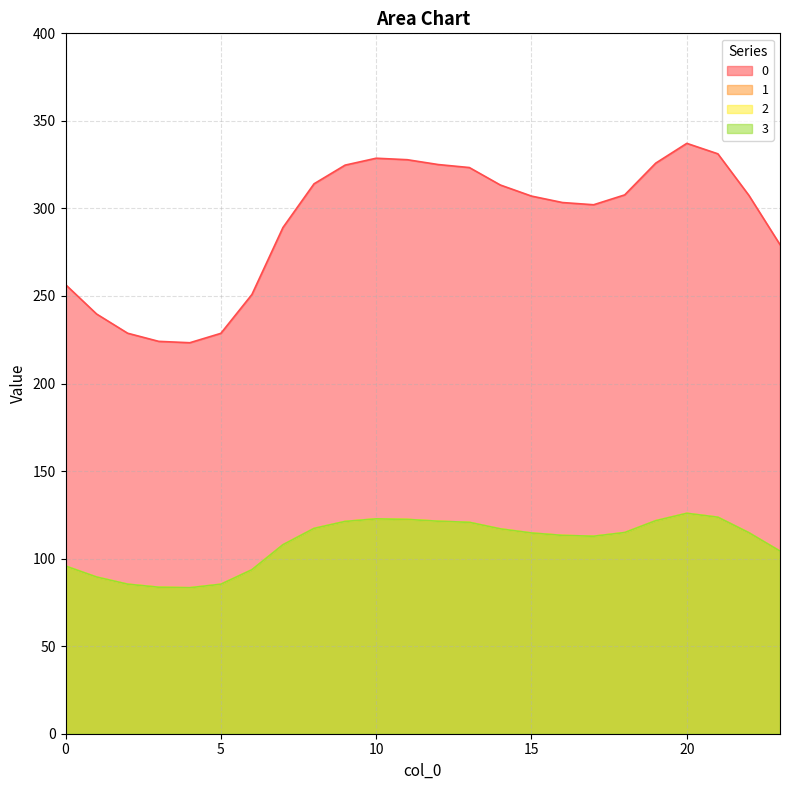

Rank the categories by 1 value from lowest to highest.

4, 3, 5, 2, 1, 6, 0, 23, 7, 17, 16, 15, 22, 18, 14, 8, 13, 9, 12, 19, 11, 10, 21, 20